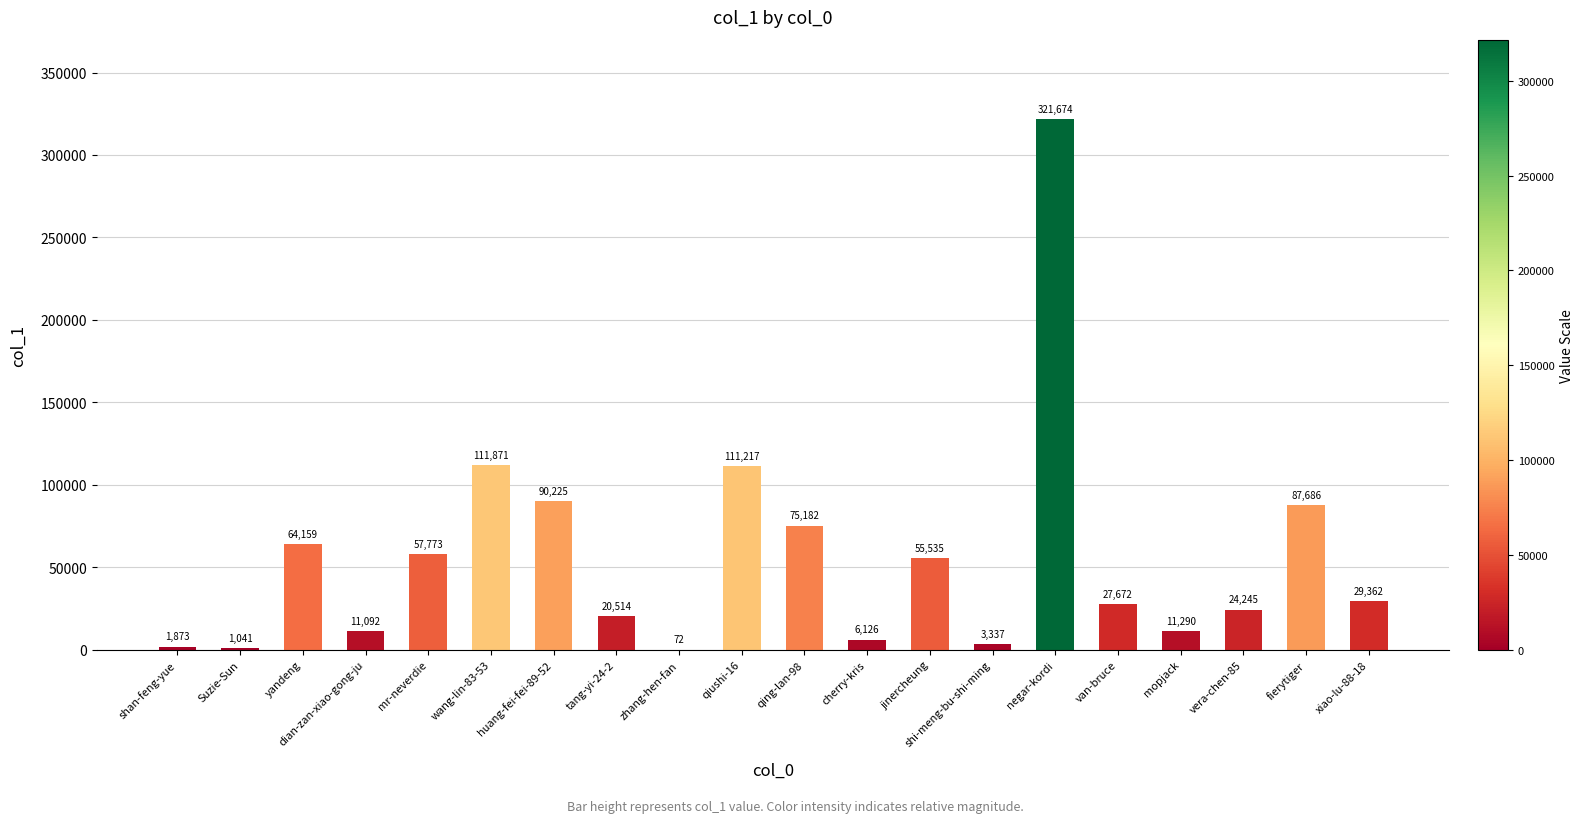

The value at vera-chen-85 is 41453. True or false?

False